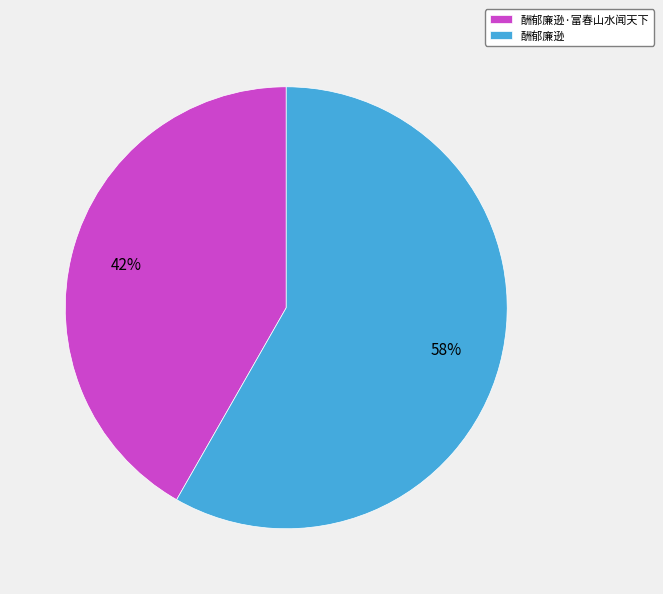

To the nearest percent, what portion does 酬郁廉逊 represent?

58%